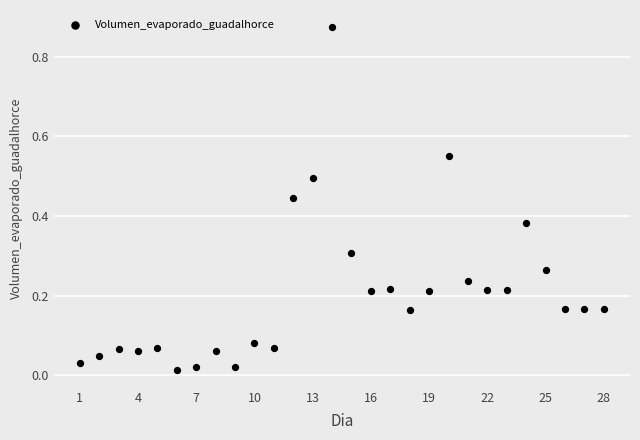

What is the range of X values (max minus min)?

27.0